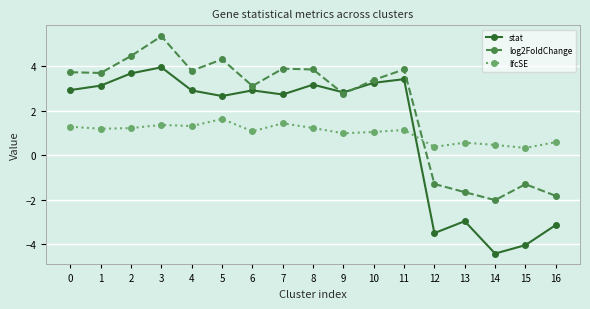

What value does the stat series have at 6?

2.9